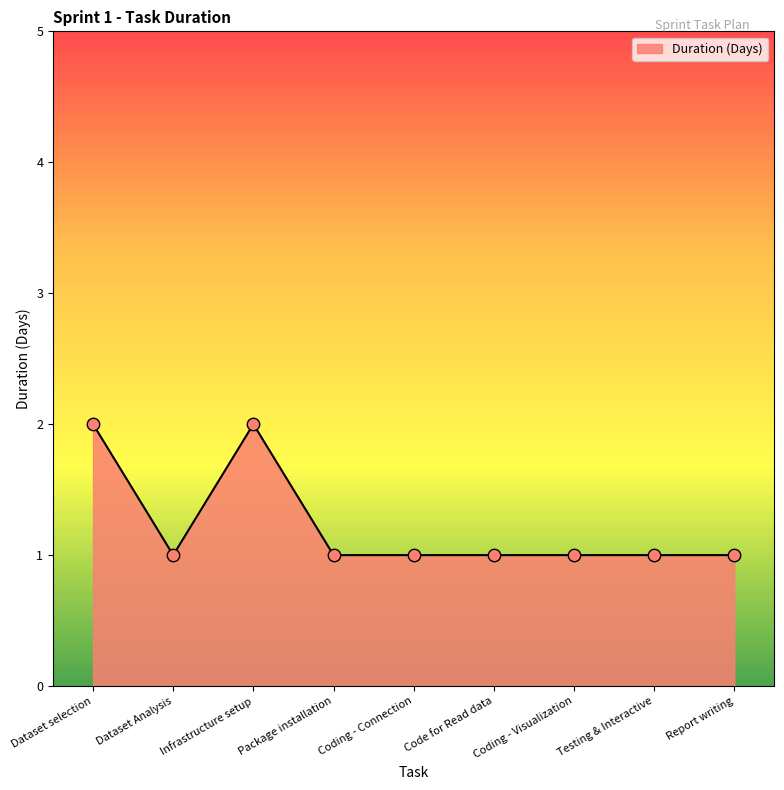

What is the ratio of the value at Coding - Visualization to the value at Dataset Analysis?

1.0